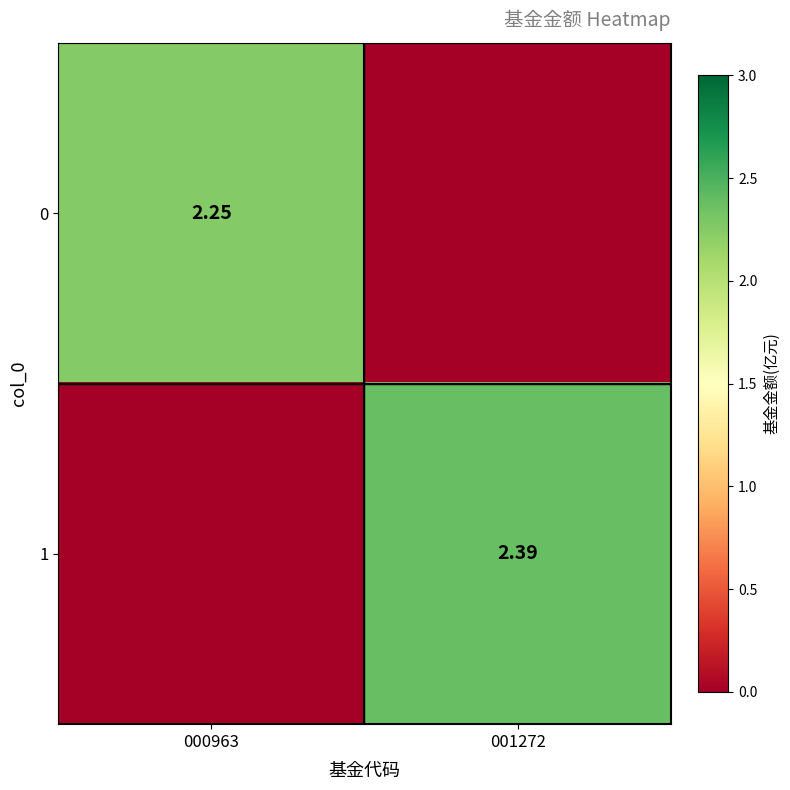

Where is 1 nearest to the value 1?

000963